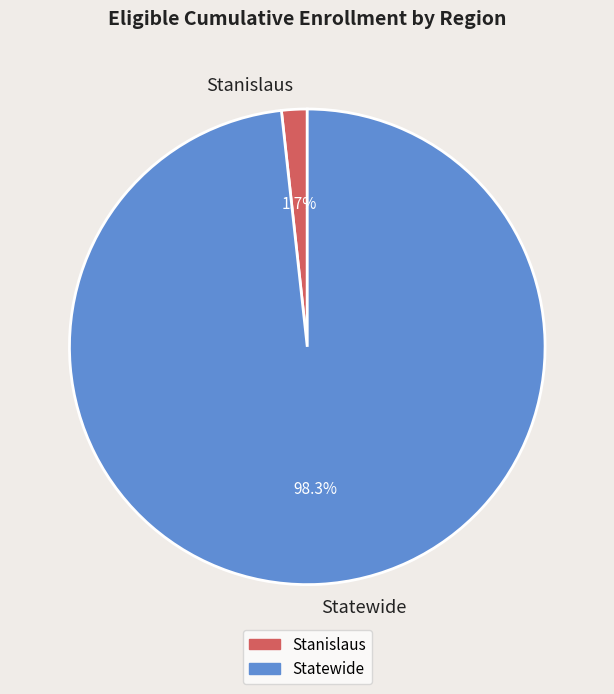

To the nearest percent, what is the combined percentage of Statewide and Stanislaus?

100%